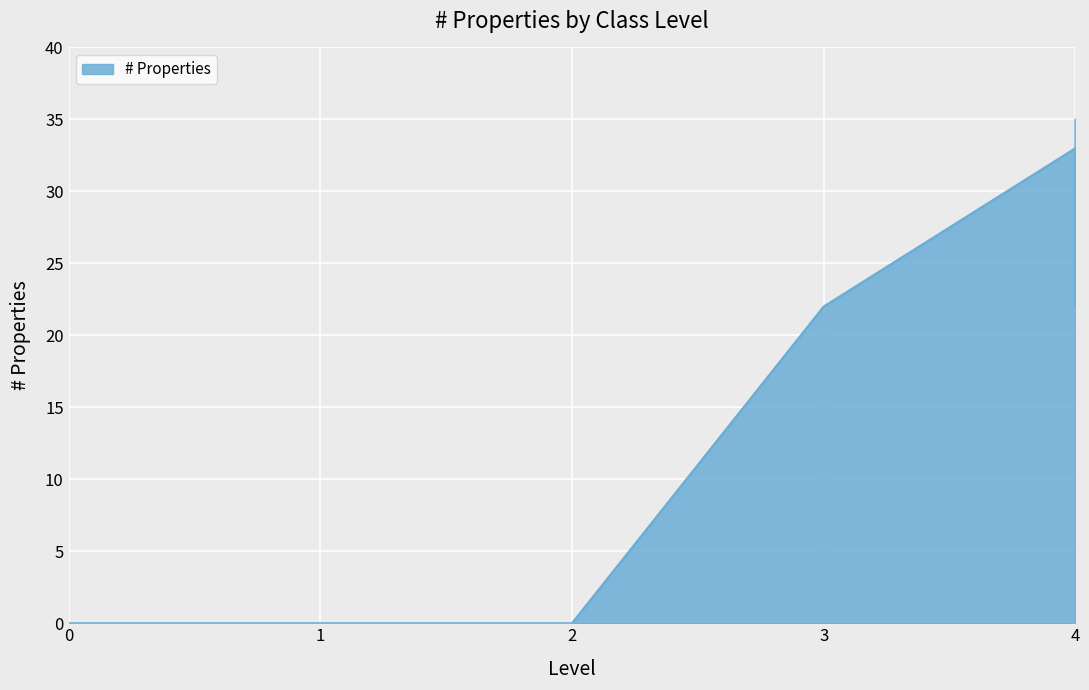

How many data points are above 22?

2